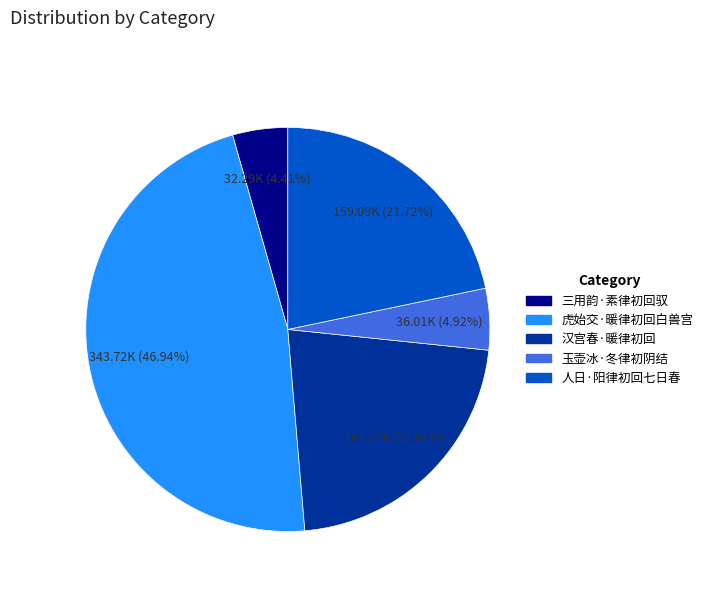

Do 三用韵·素律初回驭 and 人日·阳律初回七日春 together represent more than half of the pie?

No